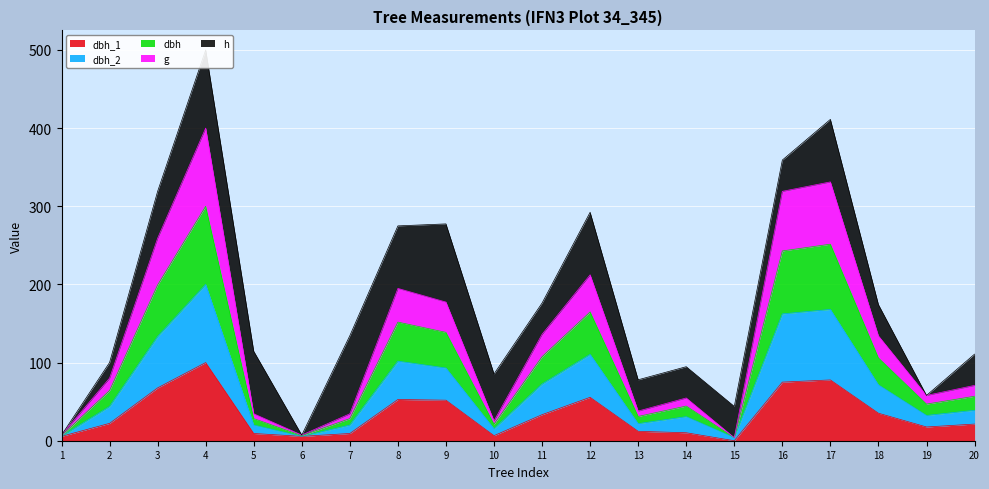

Read the g value at 15.

3.9